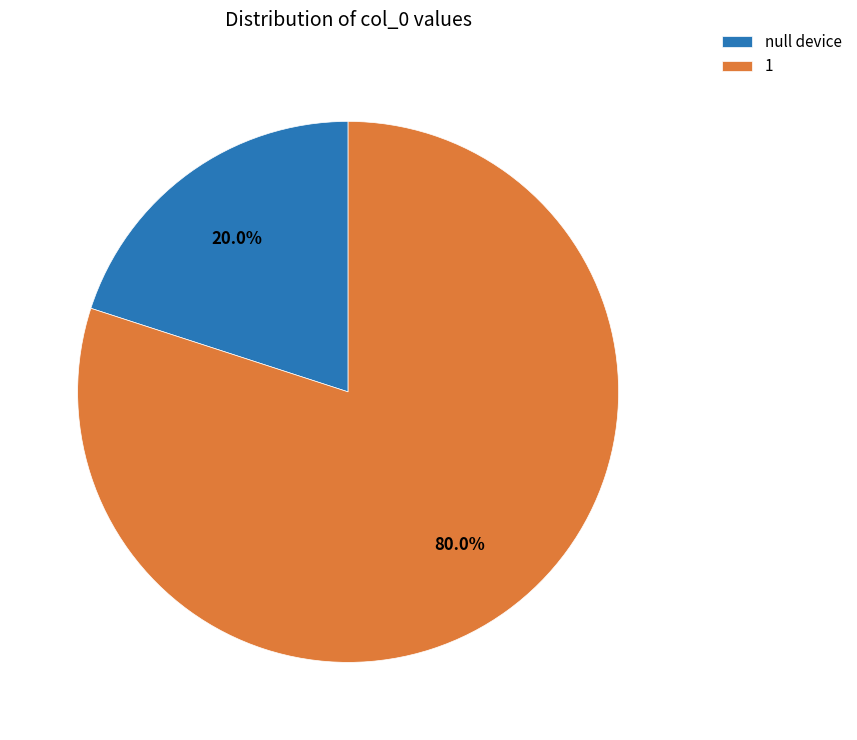

Rank the categories by value from lowest to highest.

null device, 1